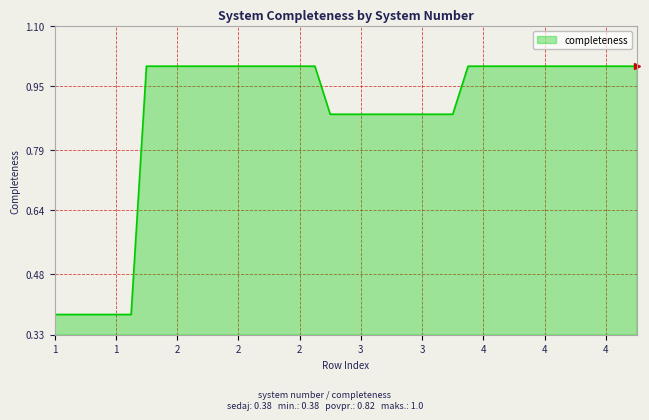

What is the maximum value shown in the chart?

1.0